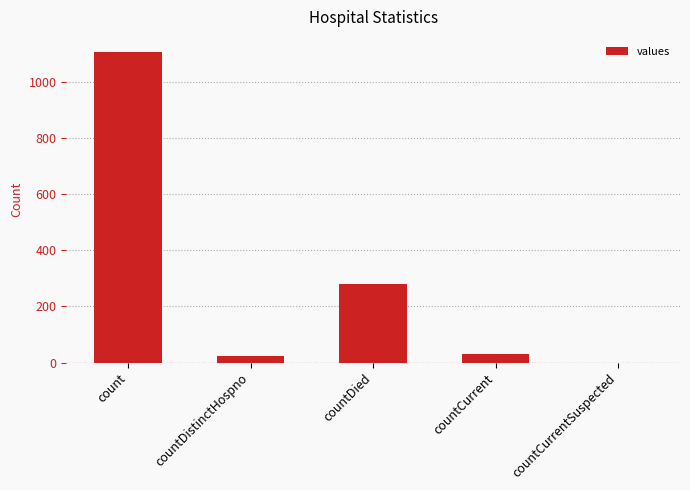

How many positive values are there?

4